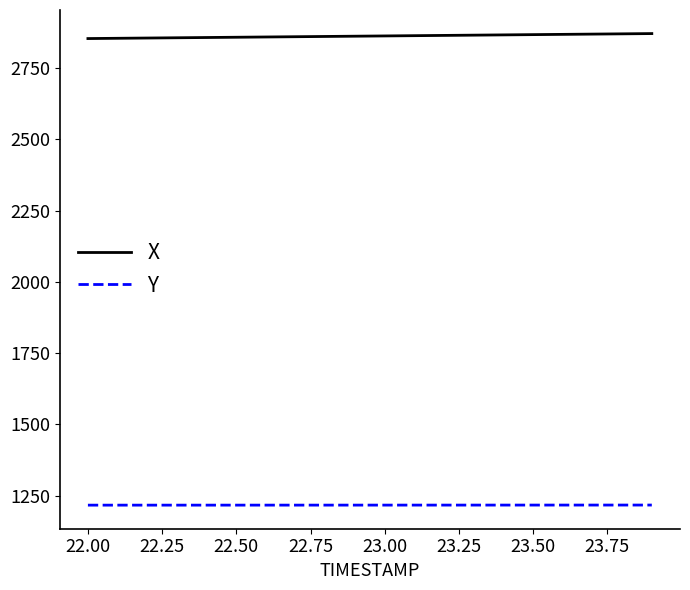

Rank the series by their maximum value, from lowest to highest.

Y, X